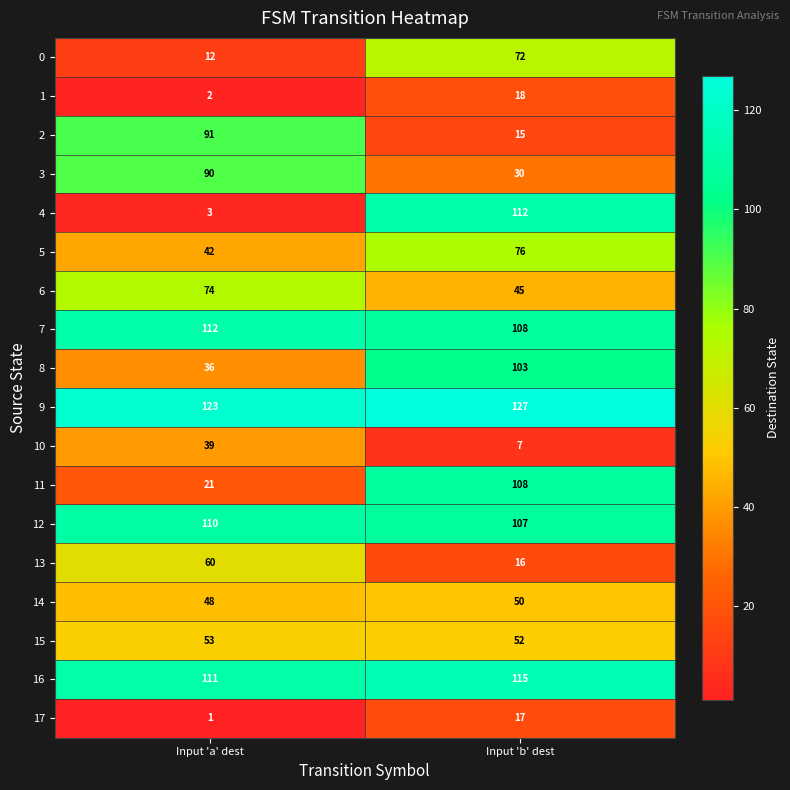

Is it true that 2 equals 15 at Input 'b' dest?

True